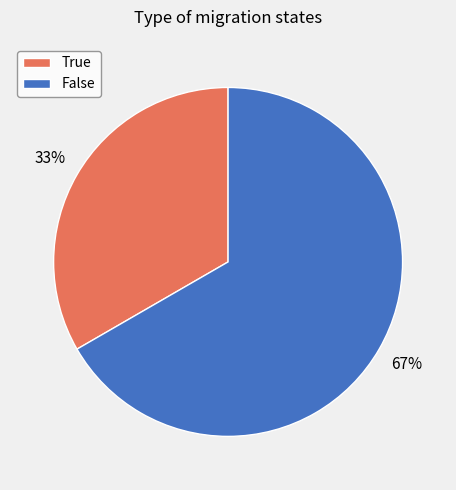

What is the largest slice in the pie chart?

False